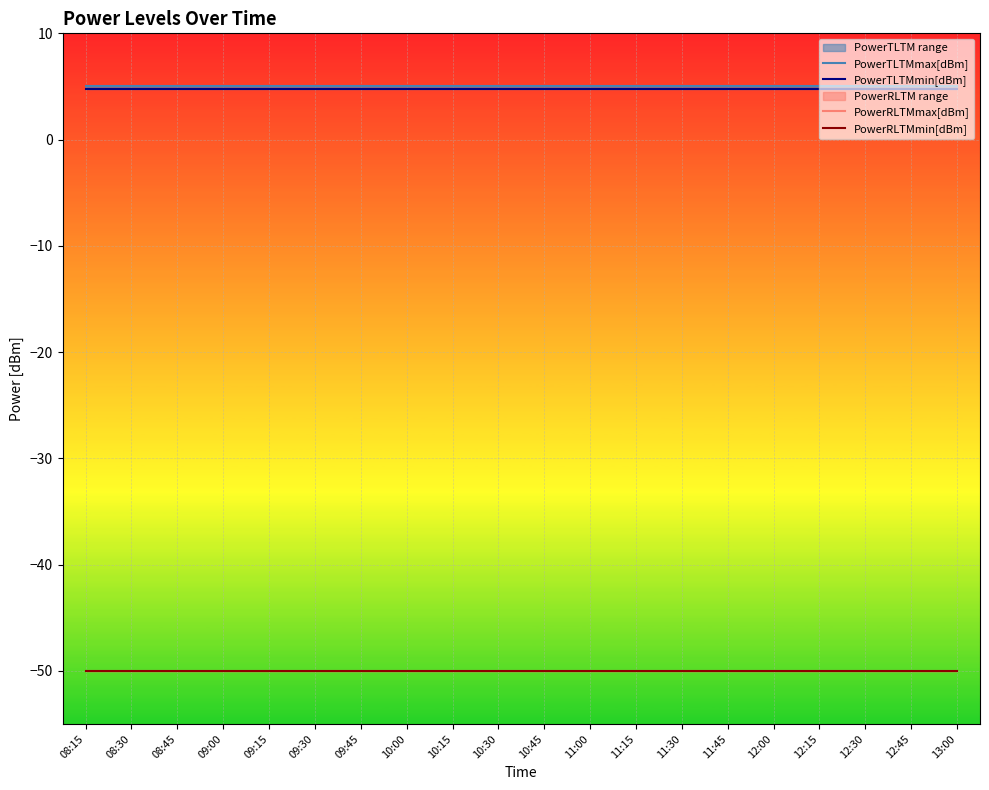

What is the label of the 18th point from the right?

08:45